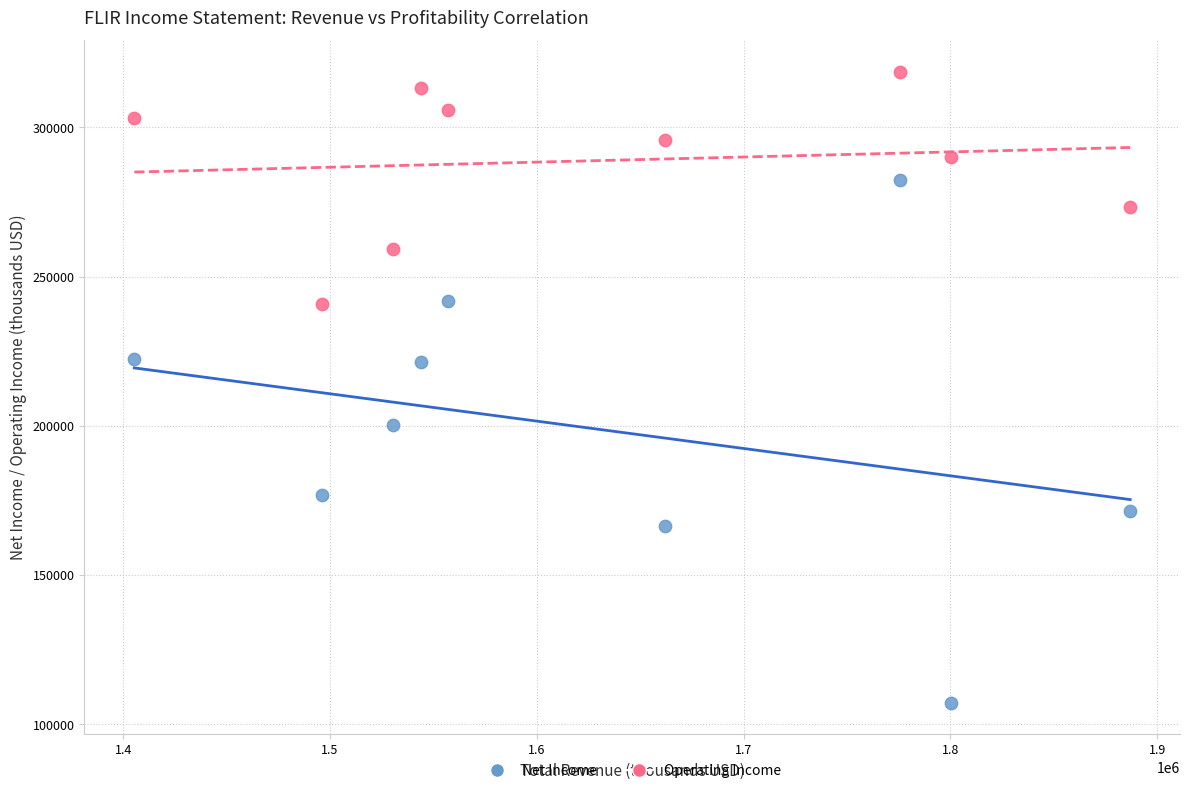

In the Operating Income series, what Y value is closest to 279650?

273300